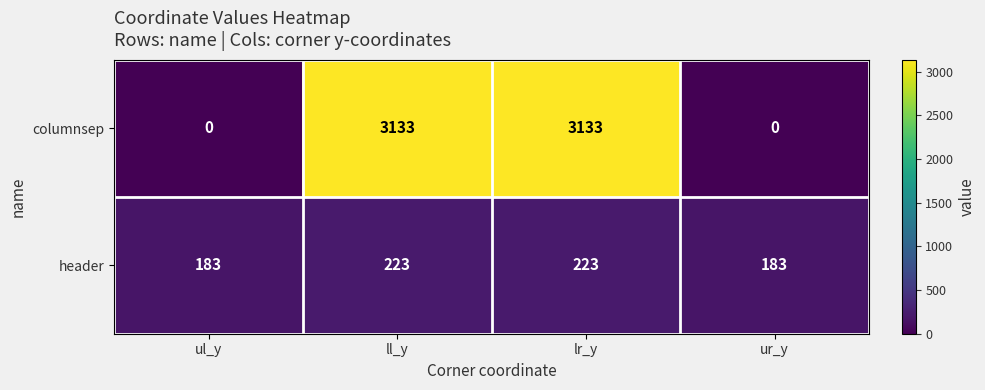

Which series has the widest spread of values?

columnsep